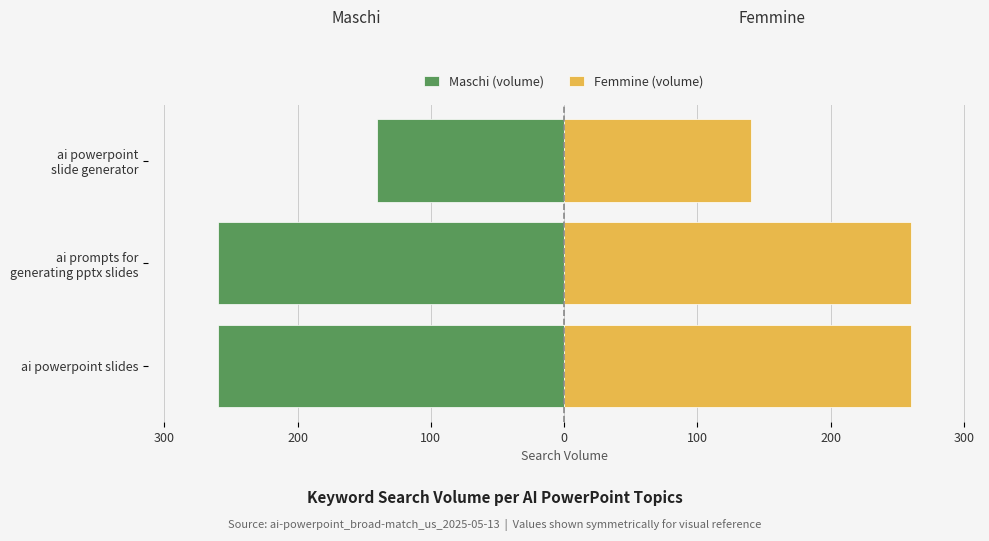

Reading right to left, transcribe all the data shown in this chart.

Maschi (volume): 100=-140	200=-260	300=-260
Femmine (volume): 100=140	200=260	300=260